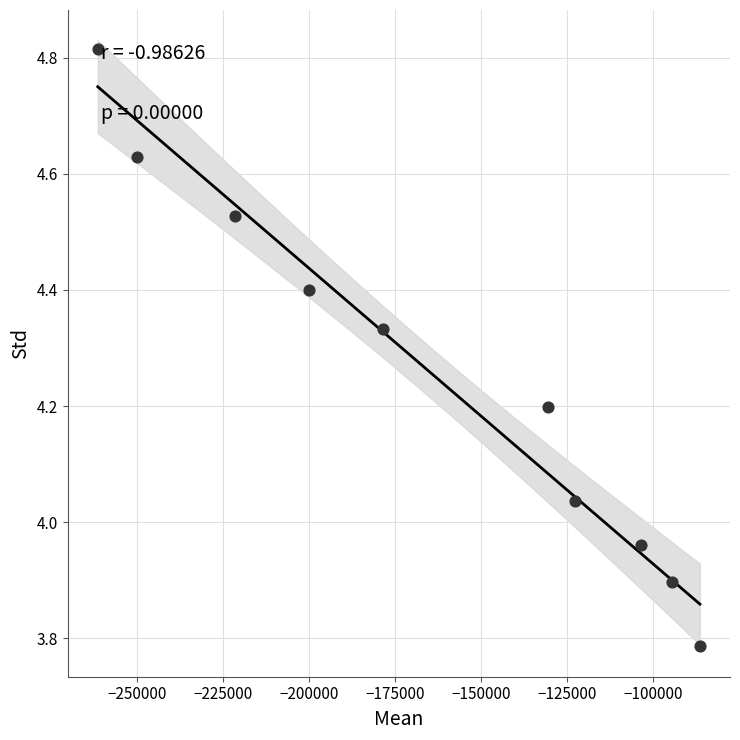

What is the range of X values (max minus min)?

174943.7